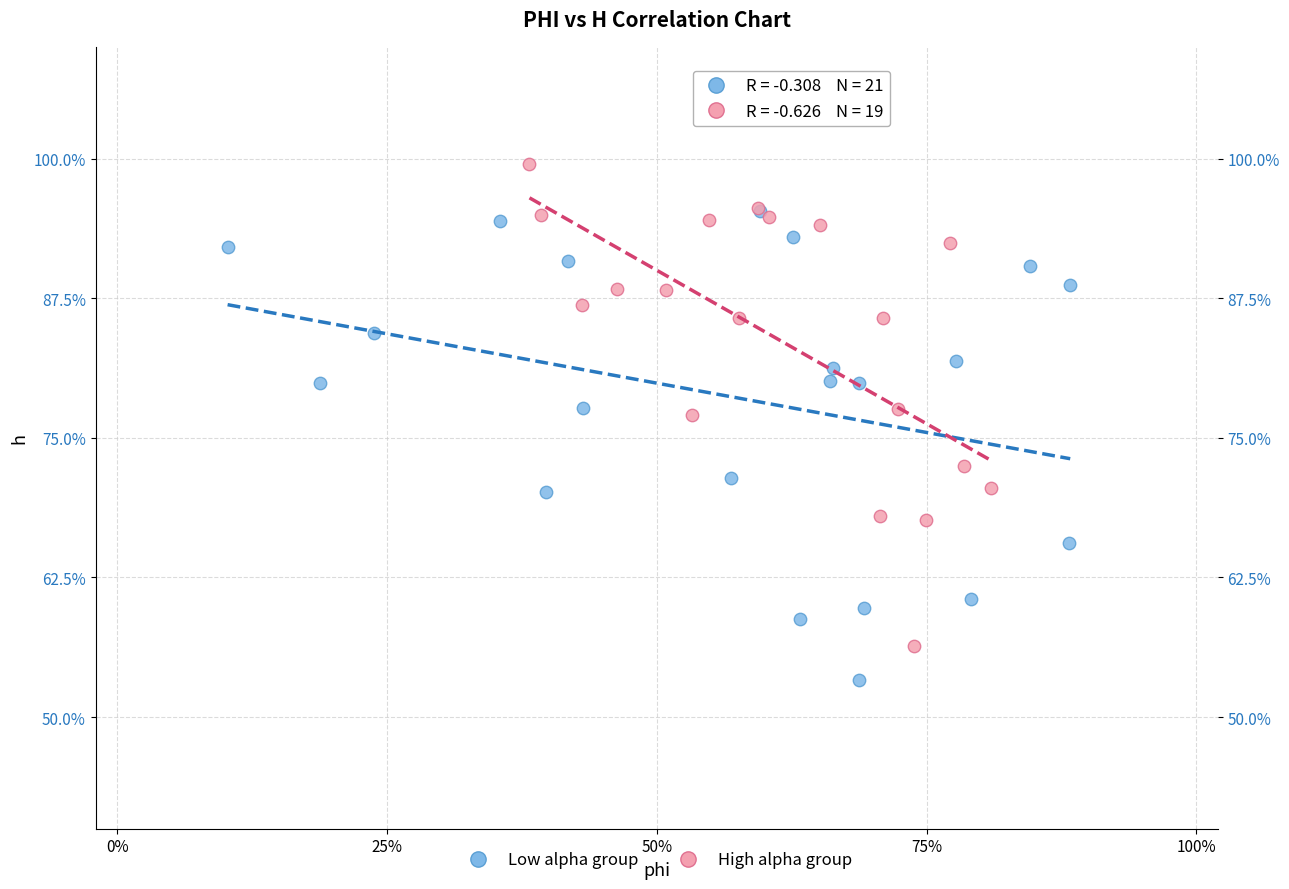

Which series has the widest spread of Y values?

High alpha group